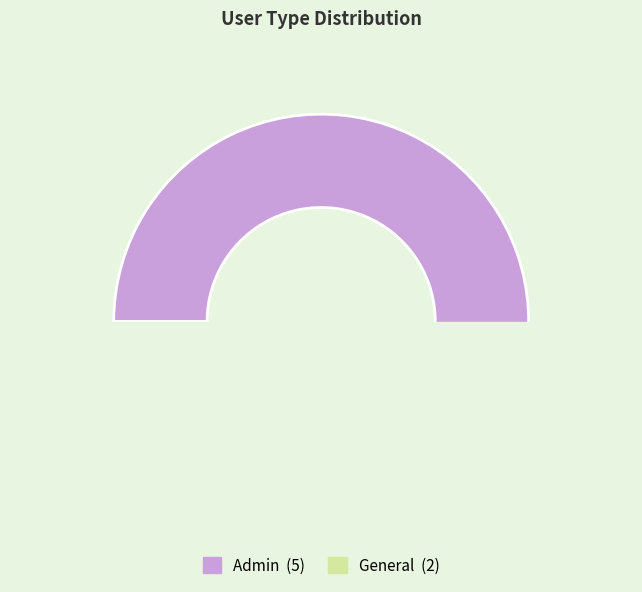

To the nearest percent, what is the difference between the largest and smallest slice percentages?

43%